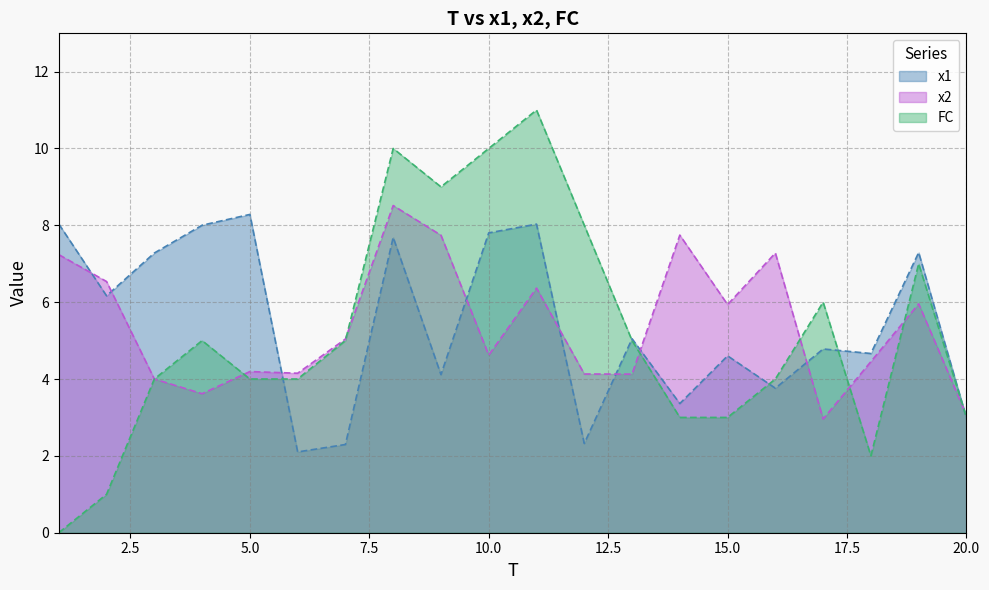

Where does the FC series first go above 5?

8